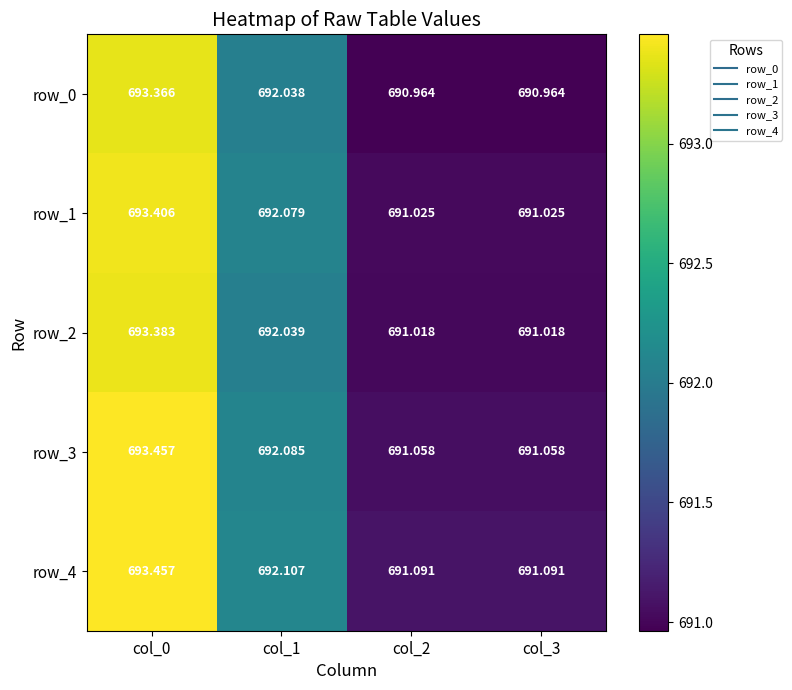

How many categories are shown in the chart?

4